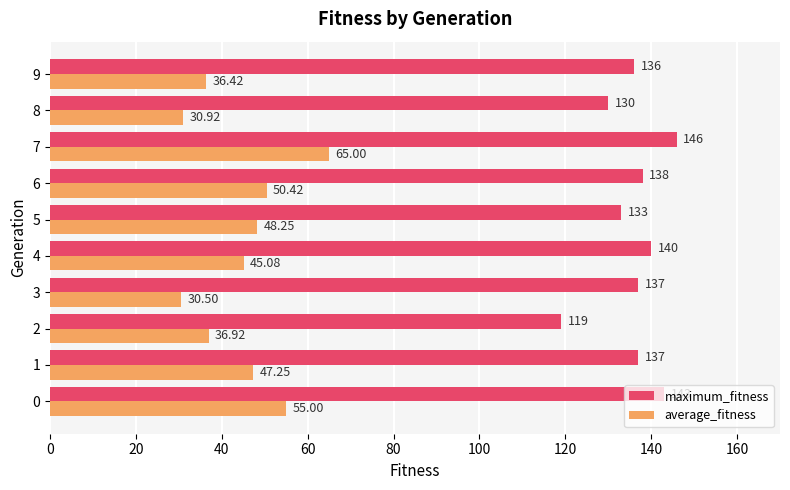

Where is average_fitness nearest to the value 47?

1